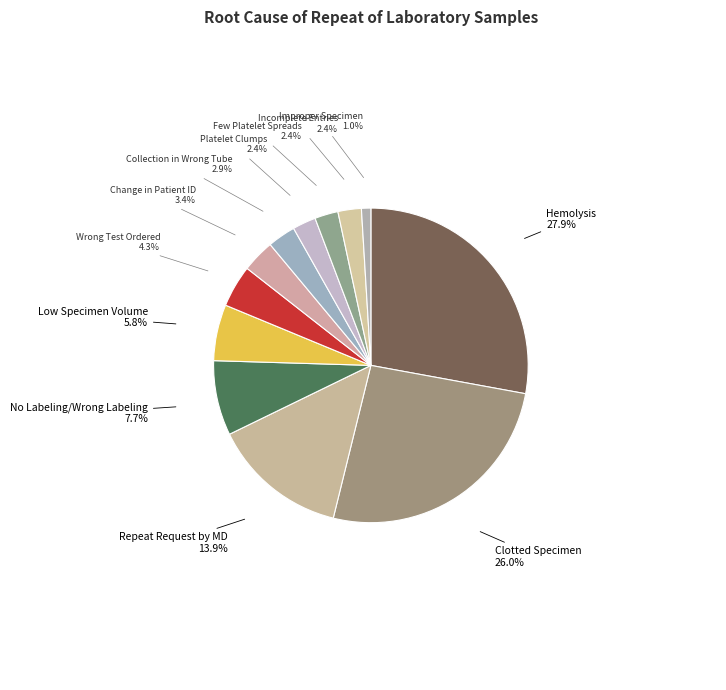

Combined, what portion of the pie is Incomplete Entries and Clotted Specimen?

28.4%